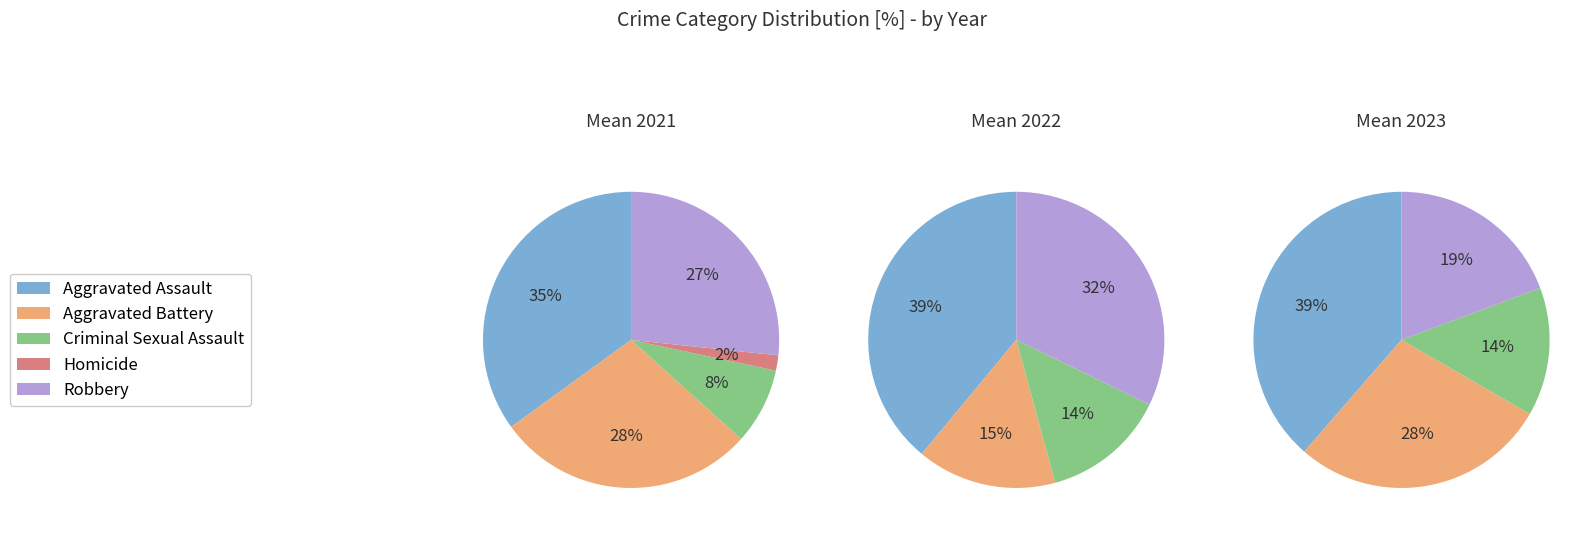

Approximately how many times larger is the value at Aggravated Battery compared to Robbery?

1.1